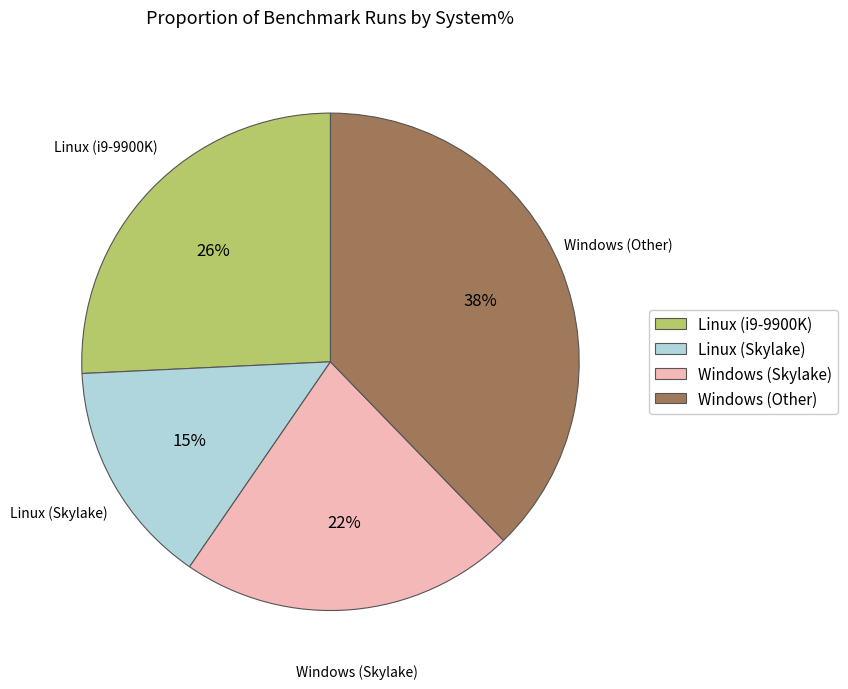

Does Windows (Skylake) account for over 50% of the chart?

No